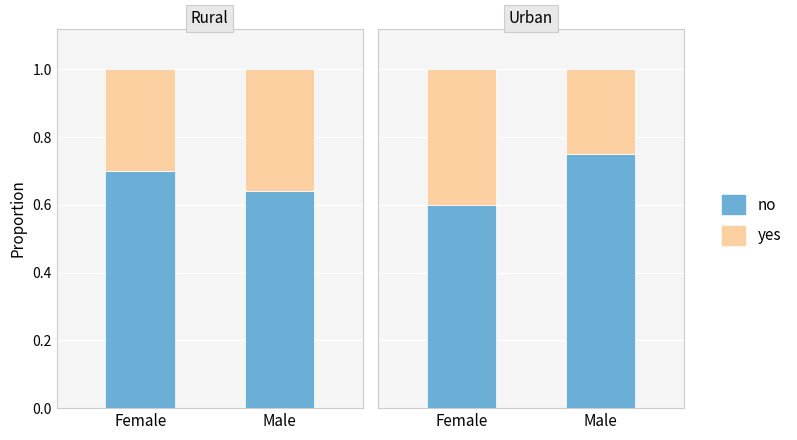

Which series has the largest total across all categories?

no